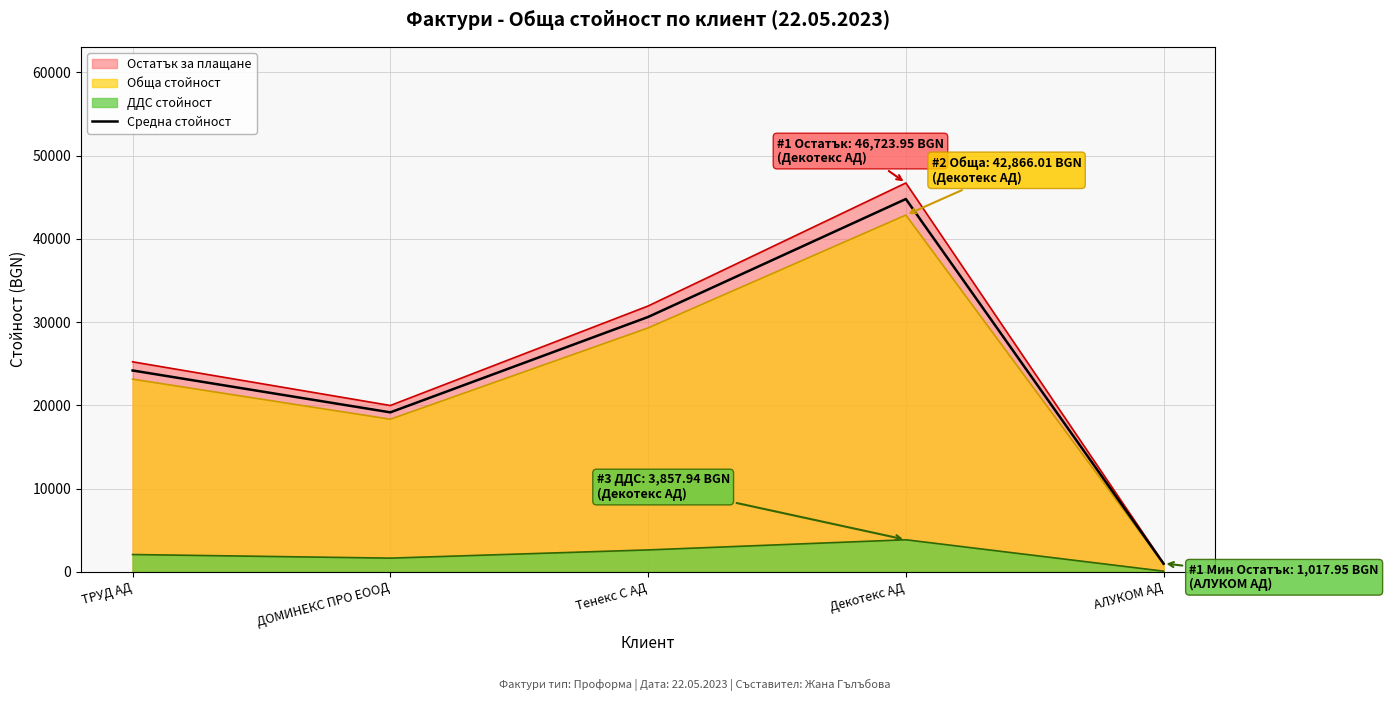

List the labels in order of value, largest first.

Декотекс АД, Тенекс С АД, ТРУД АД, ДОМИНЕКС ПРО ЕООД, АЛУКОМ АД